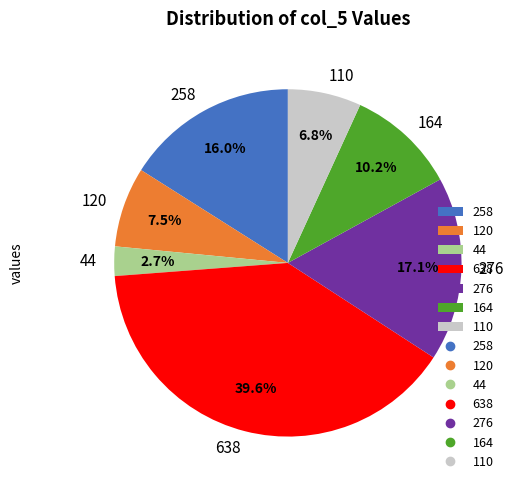

Which slice is the largest?

638